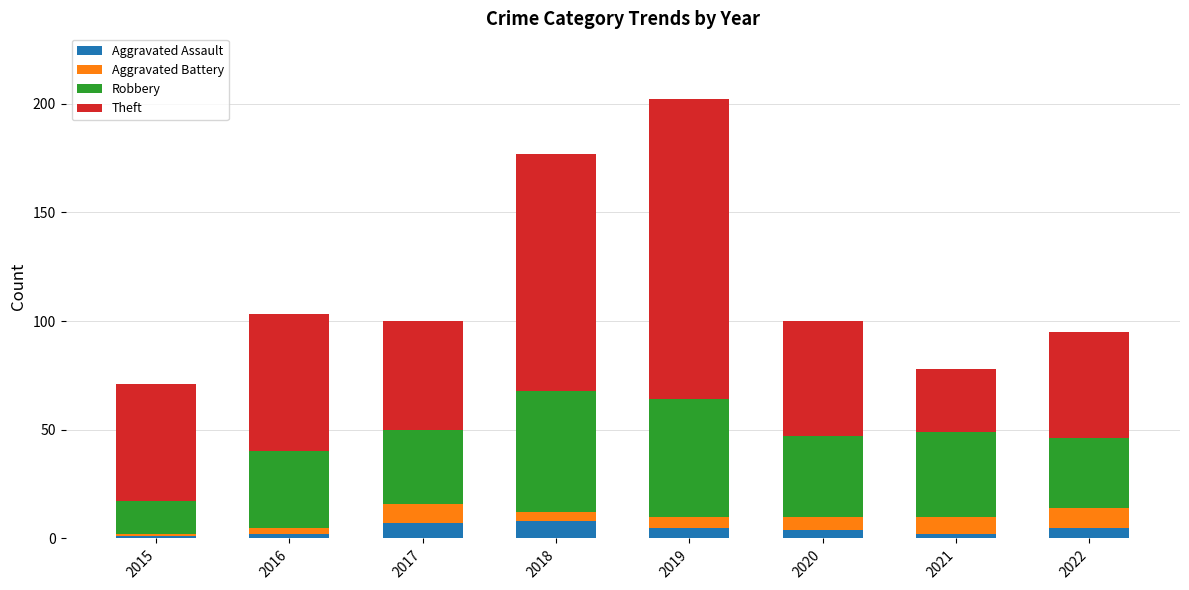

What is the difference between the second highest and minimum values in the Aggravated Assault series?

6